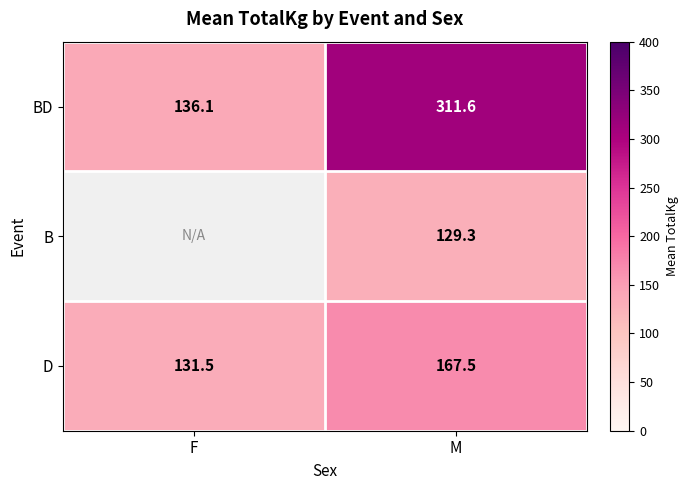

Which has a higher value, M or F?

M